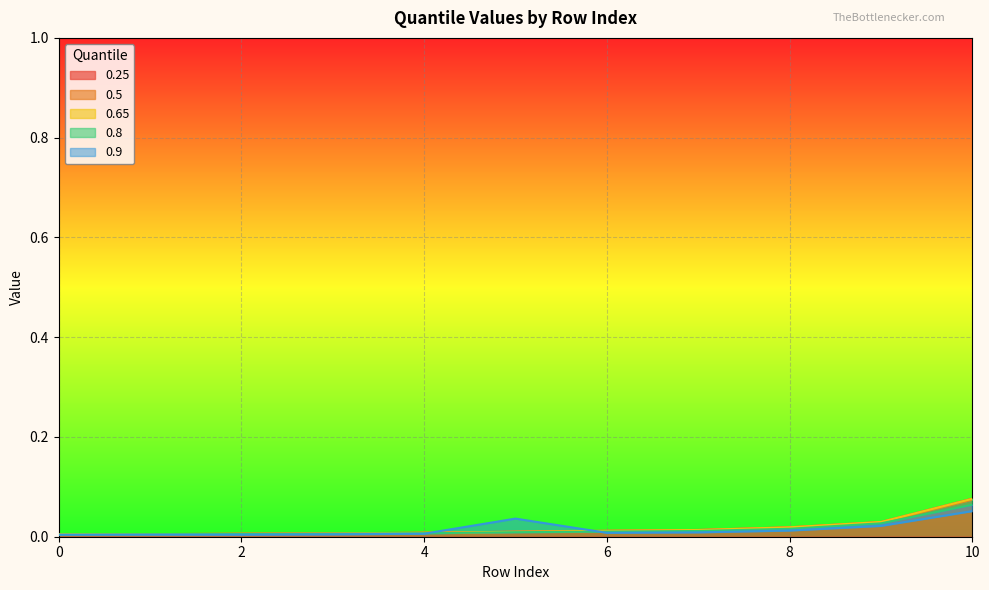

How many lines are shown in the chart?

5